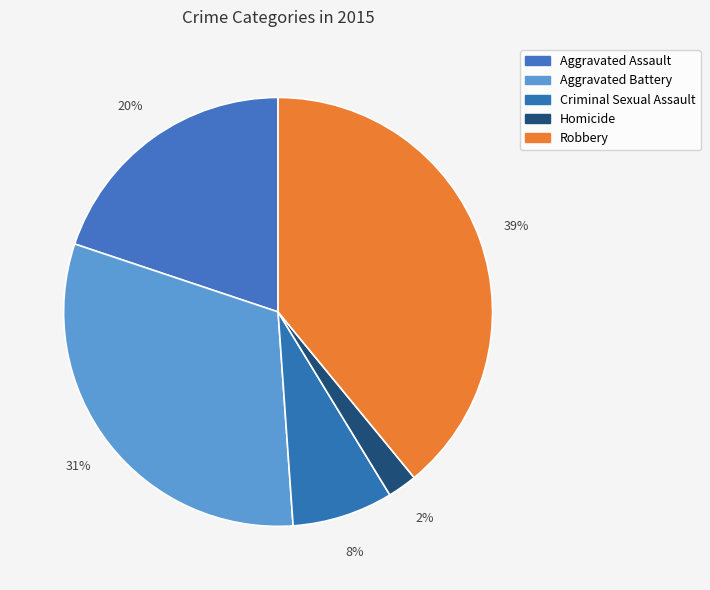

How many slices are in this pie chart?

5